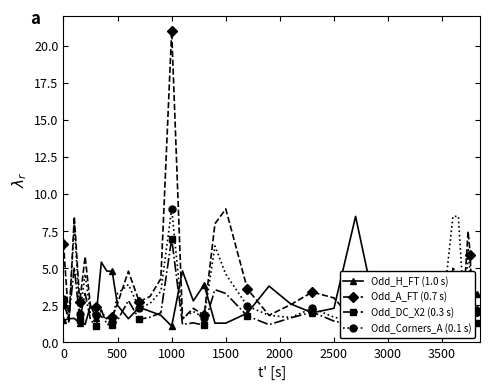

At how many categories does at least one series exceed 11?

1